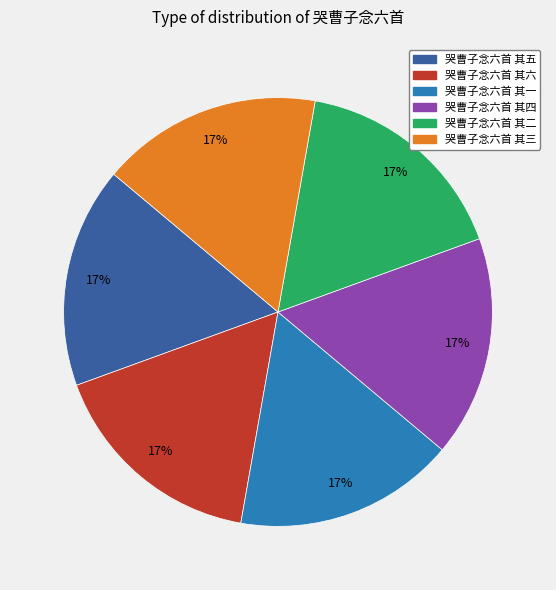

Is the sum of 哭曹子念六首 其三 and 哭曹子念六首 其六 greater than half?

No